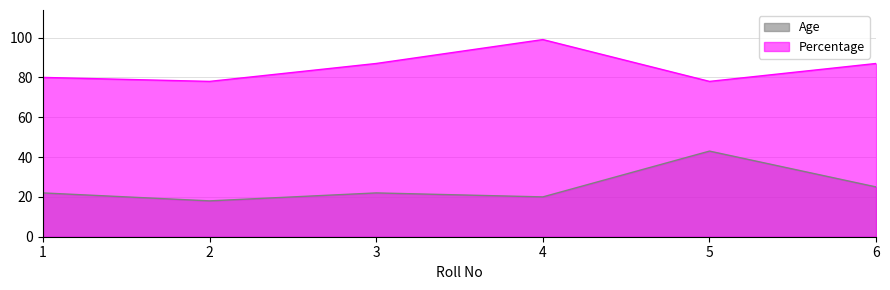

Which category has the lowest value across all series?

2